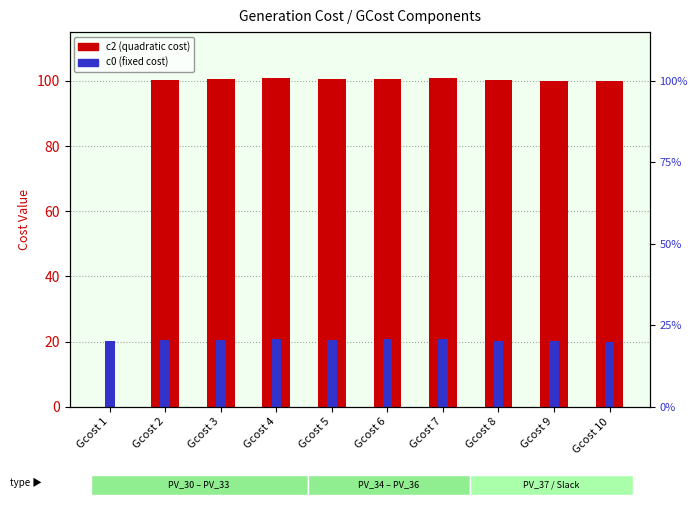

What is the difference between the highest and lowest values at Gcost 10?

80.0